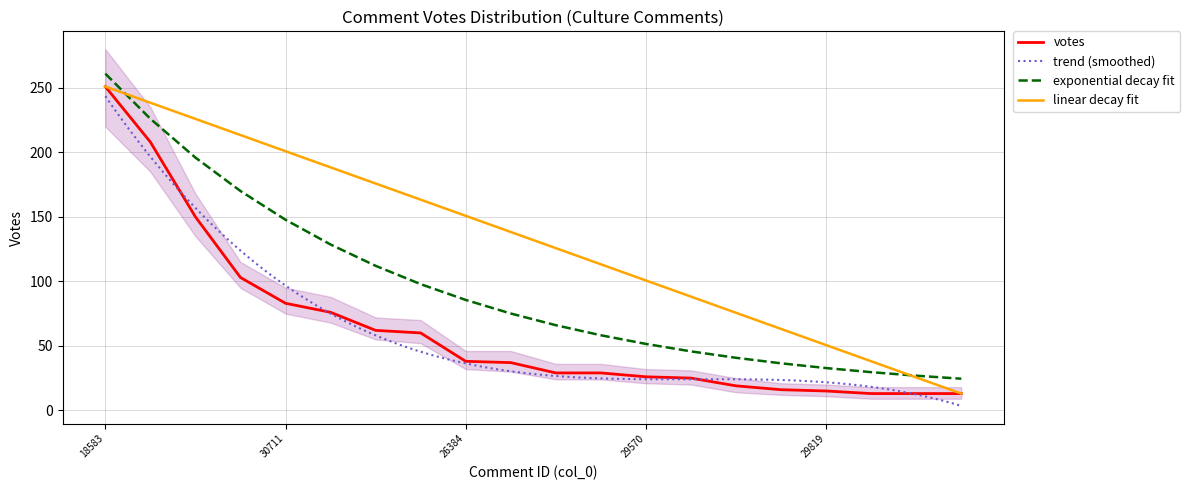

Reading left to right, transcribe all the data shown in this chart.

18583=251	9013=208	17962=150	11914=103	30711=83	30722=76	2740=62	30221=60	26384=38	18637=37	21903=29	18599=29	29570=26	9154=25	31929=19	12515=16	29819=15	11097=13	18499=13	2671=13